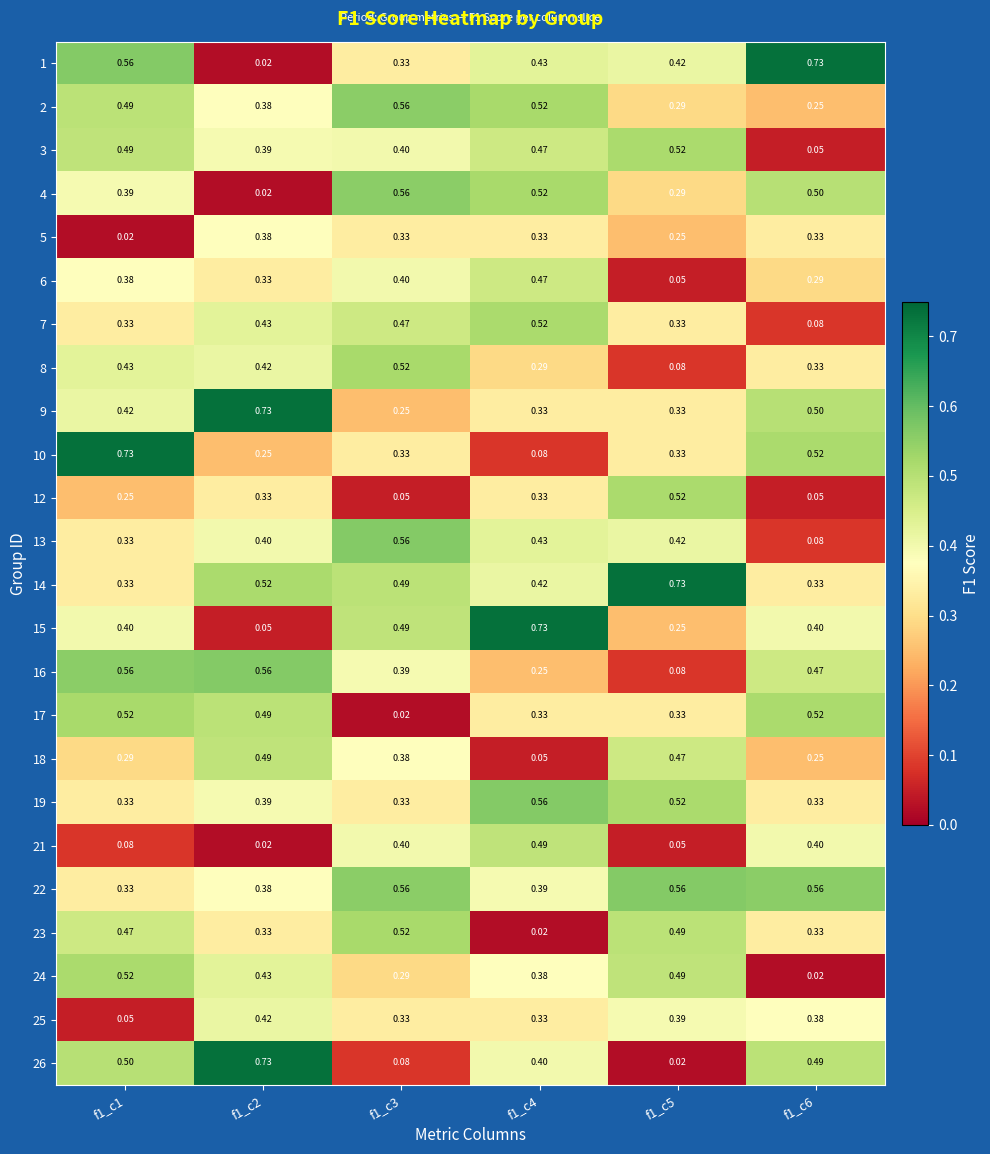

Is the value of 13 at f1_c1 greater than the value of 2 at f1_c3?

No